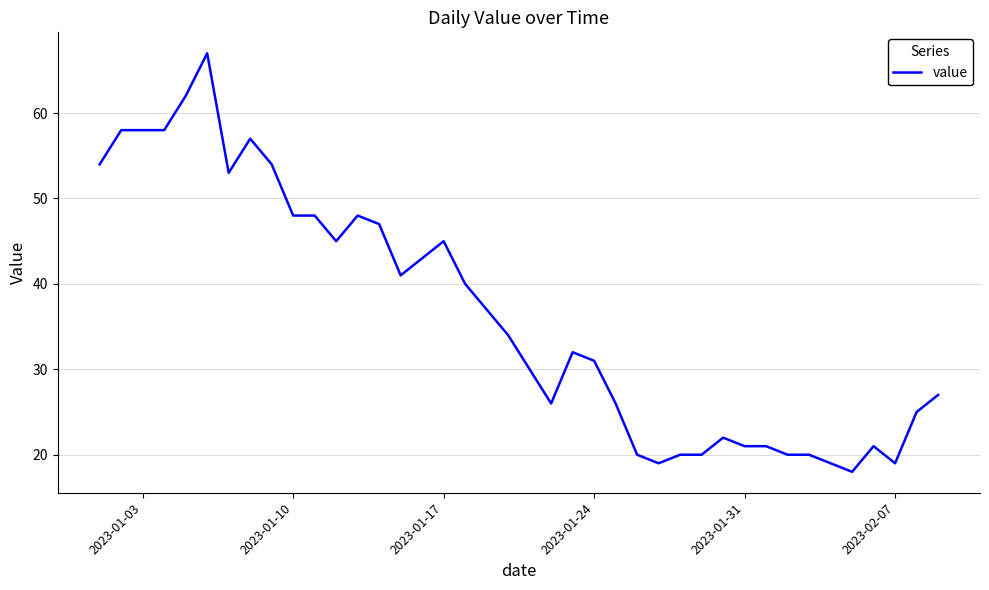

What is the difference between the maximum and minimum values?

49